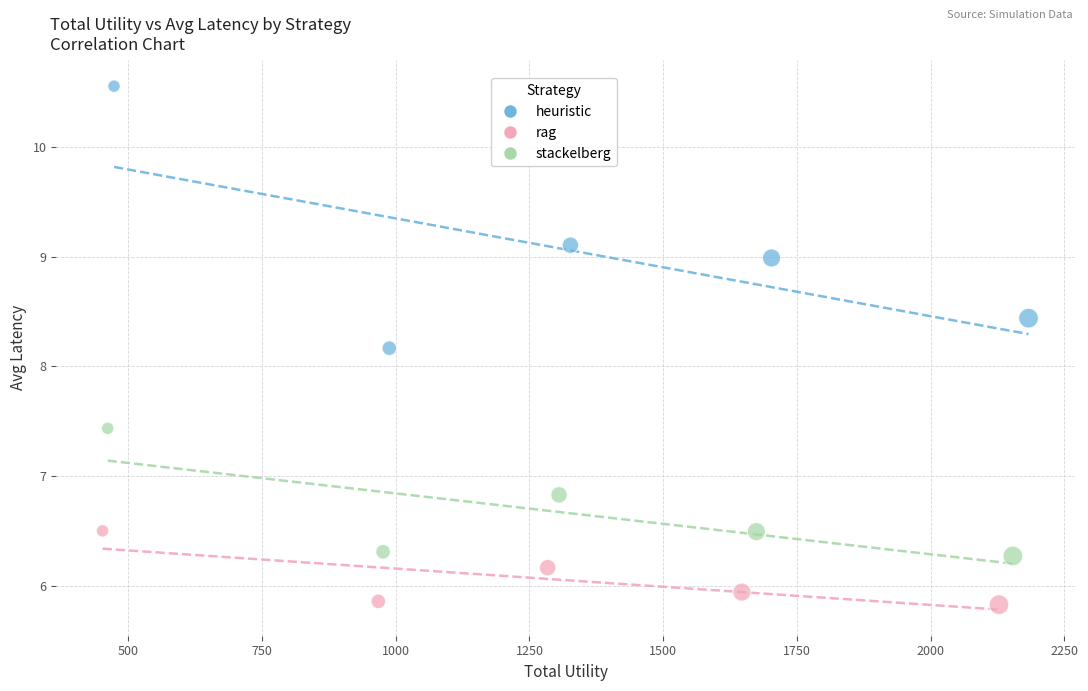

Which series has the widest spread of Y values?

heuristic